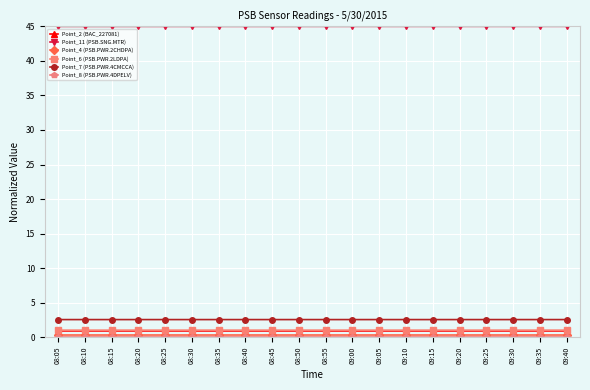

What is the label of the 3rd point from the left?

08:15